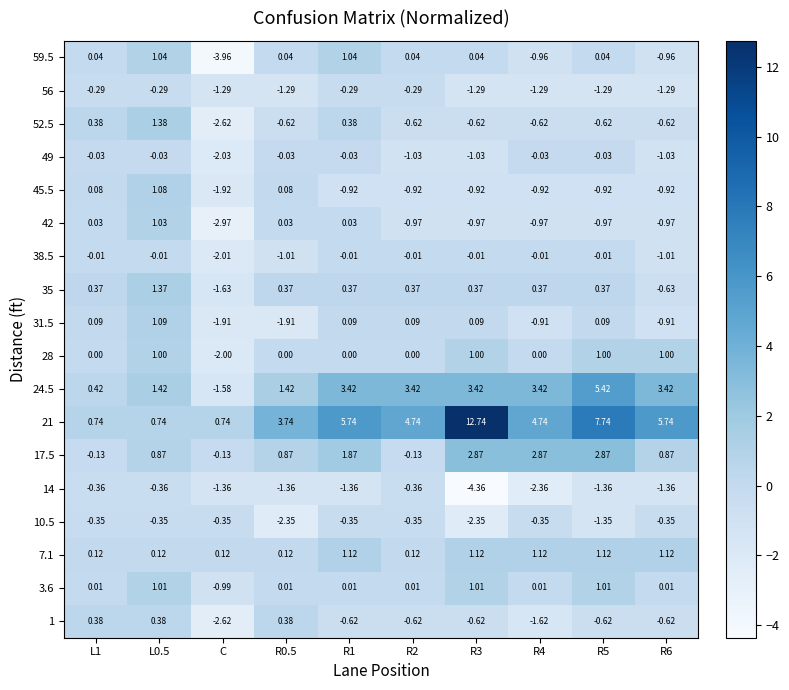

How many series are shown in this chart?

18